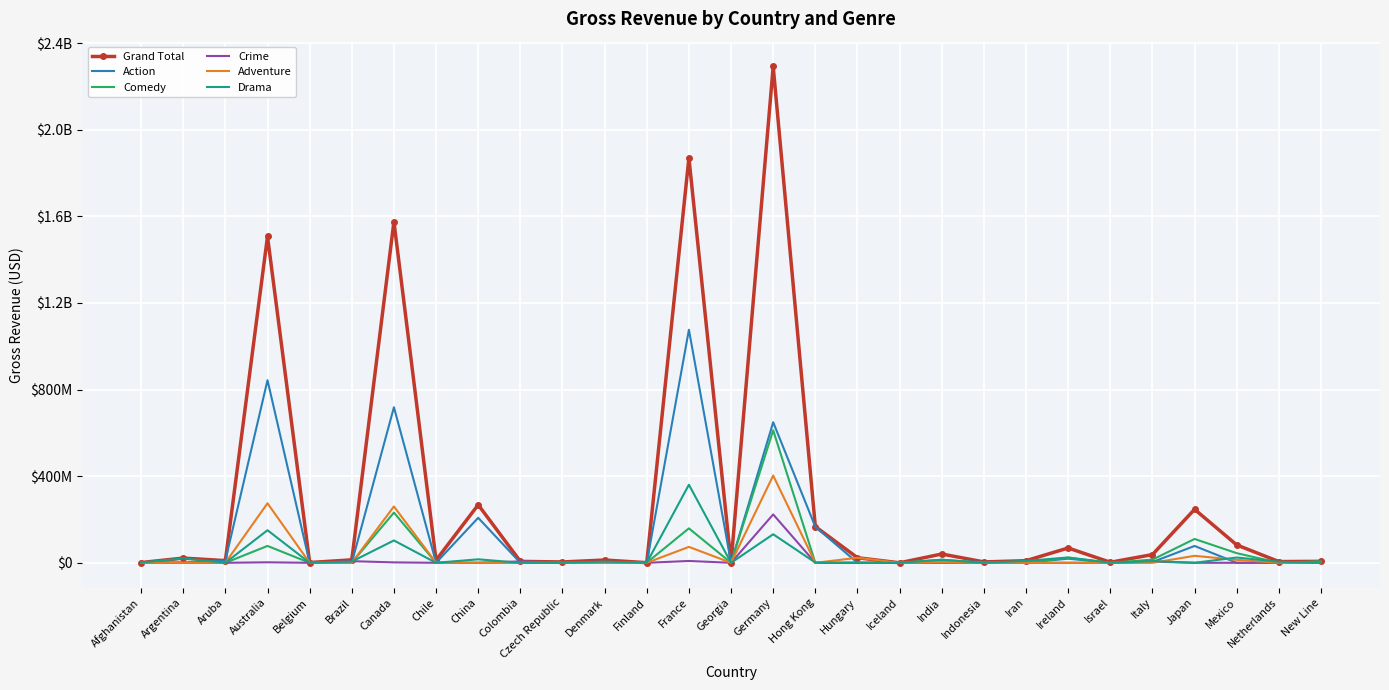

What are all the series names shown in the legend?

Grand Total, Action, Comedy, Crime, Adventure, Drama